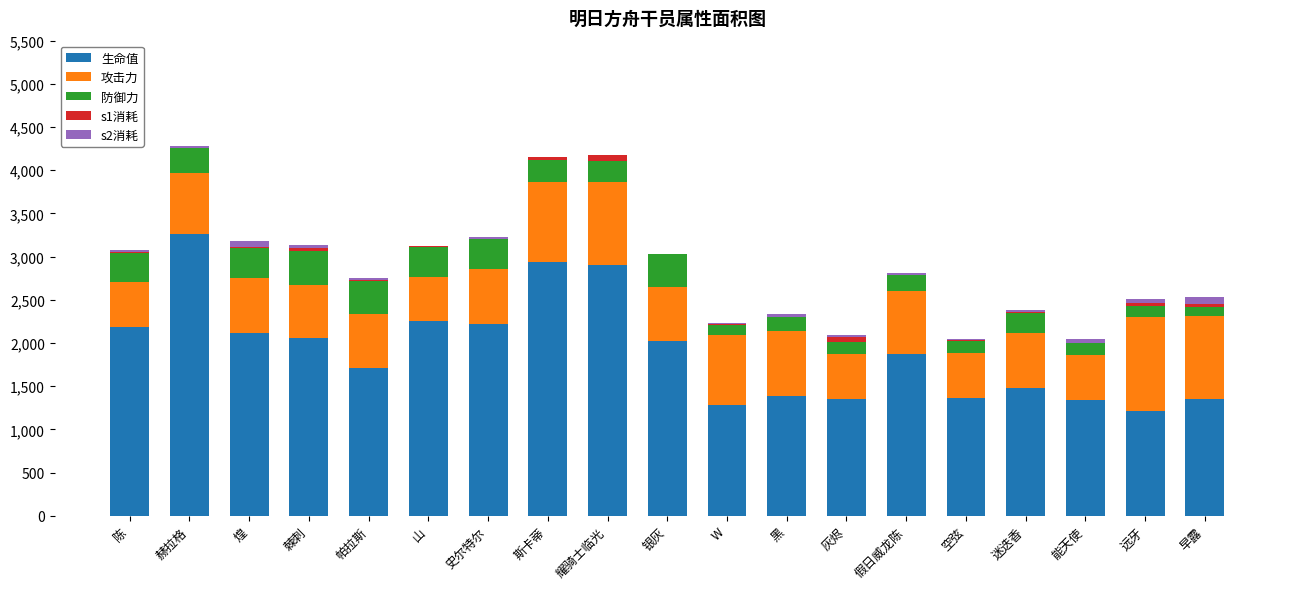

The value of 生命值 at 假日威龙陈 is 1083. True or false?

False